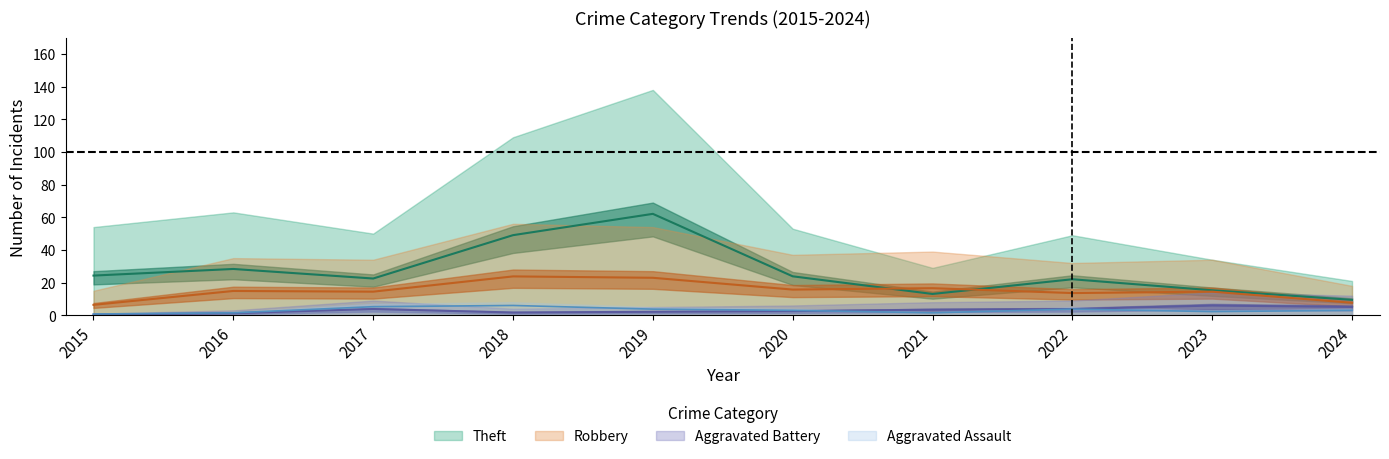

Which label corresponds to the largest value in the chart?

2019